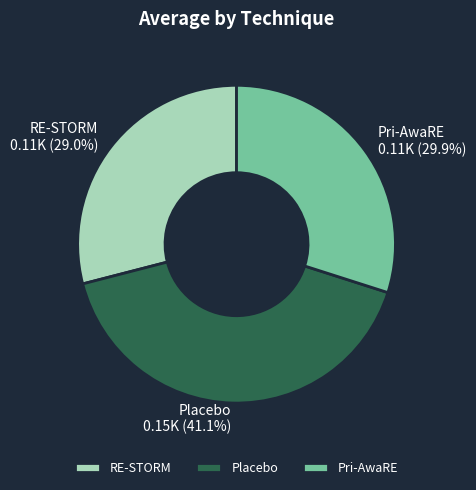

Which has a higher value, Placebo or Pri-AwaRE?

Placebo